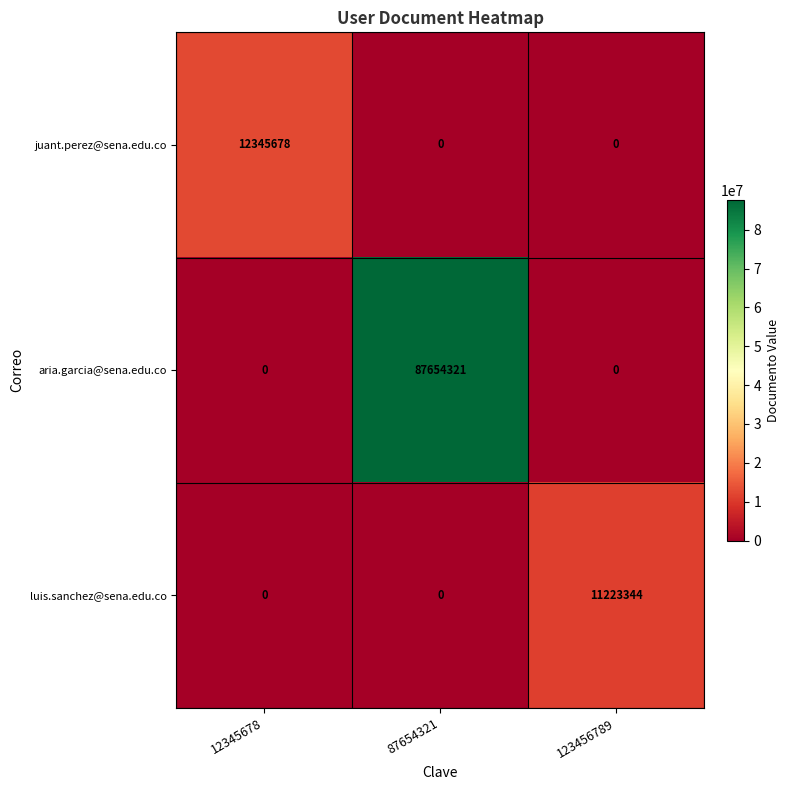

What is the maximum value shown in the chart?

87654321